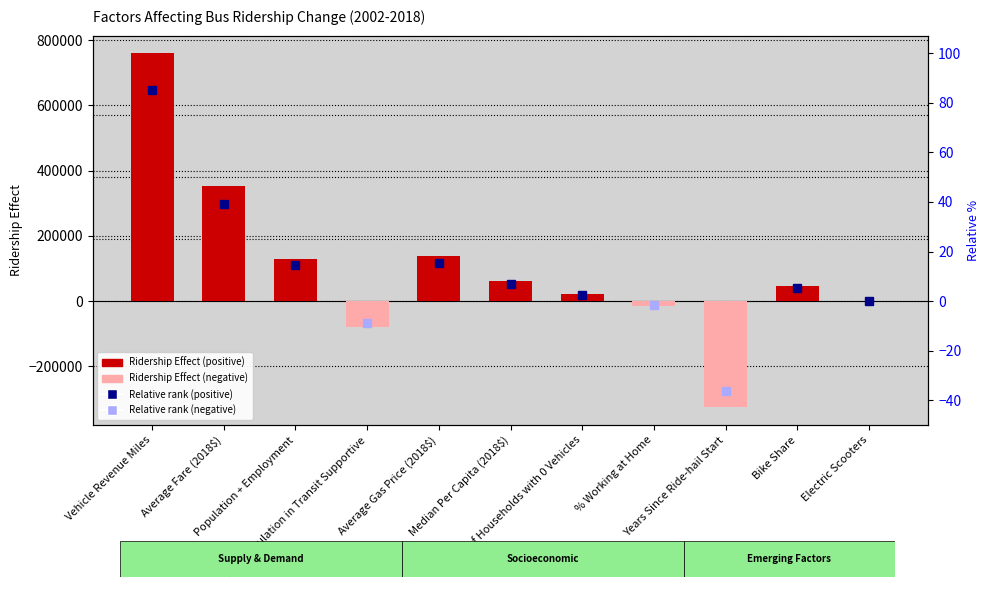

How many bars are there in total?

11